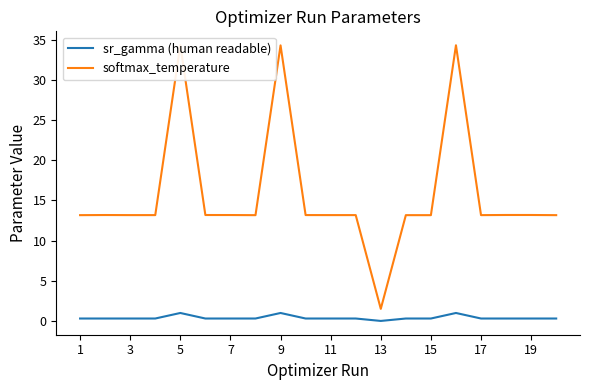

What are all the series names shown in the legend?

sr_gamma (human readable), softmax_temperature